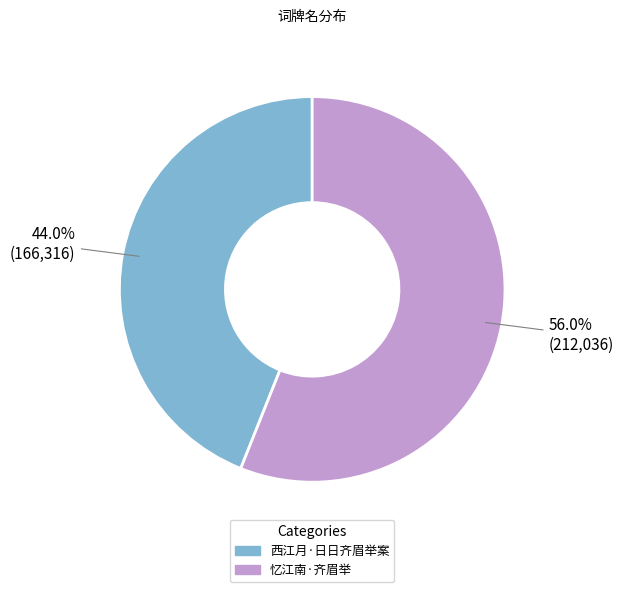

Is there a majority slice in this chart?

Yes